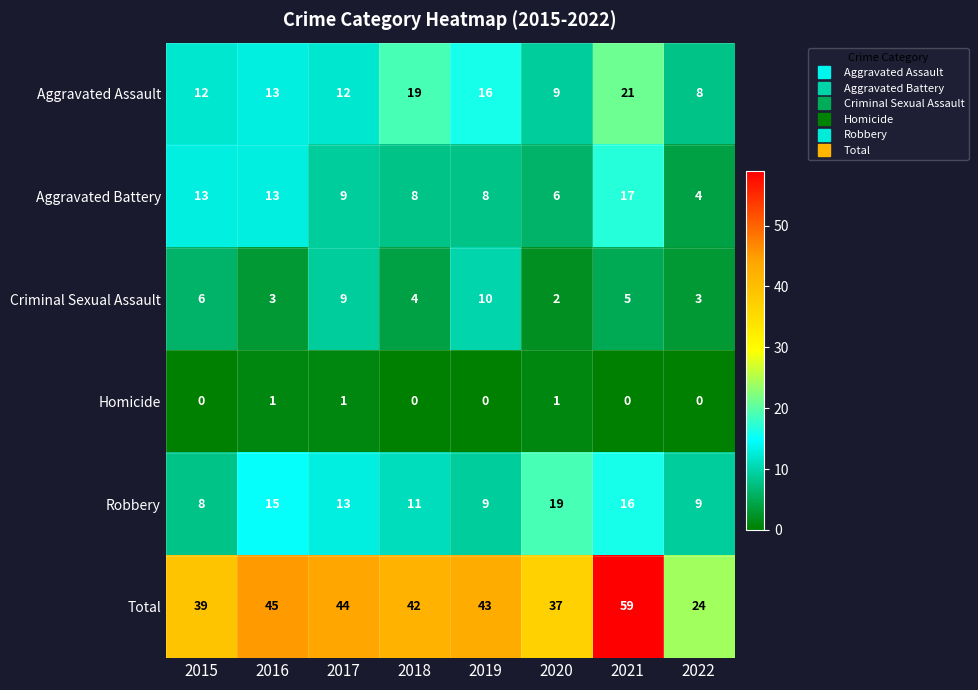

Rank the series at 2020 from lowest to highest value.

Homicide, Criminal Sexual Assault, Aggravated Battery, Aggravated Assault, Robbery, Total